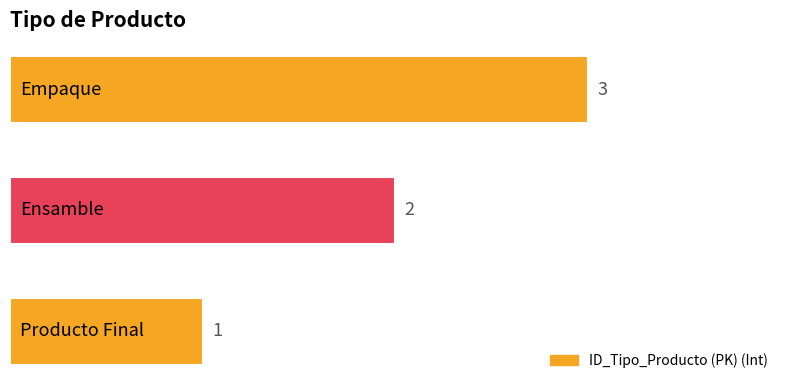

What is the sum of all values?

6